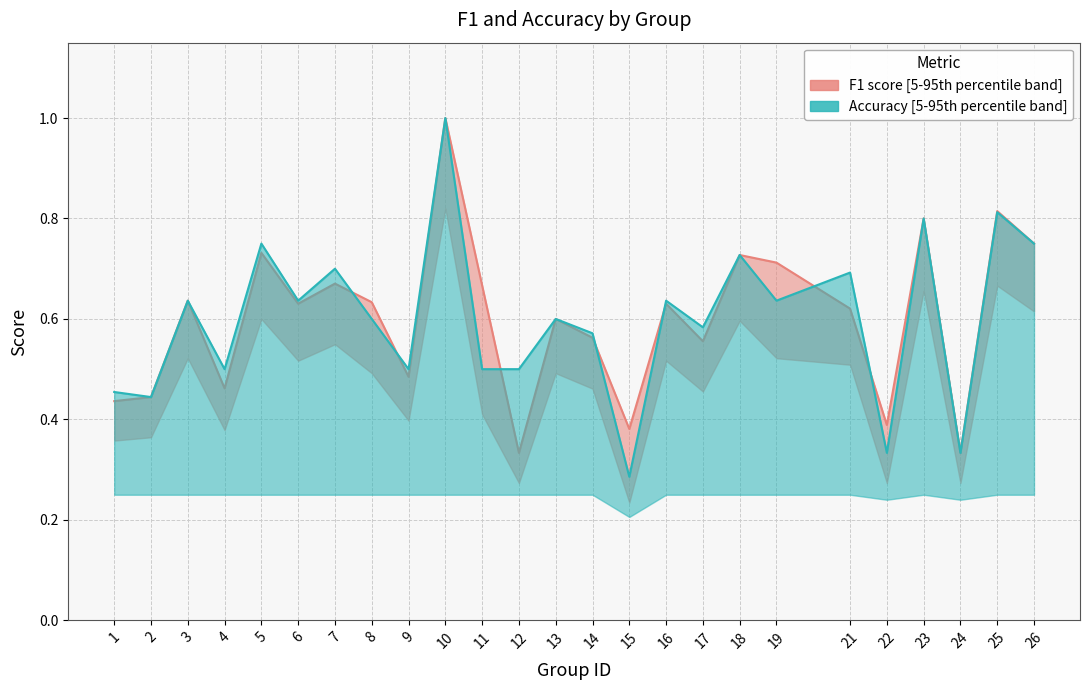

Does the chart have visible grid lines?

Yes